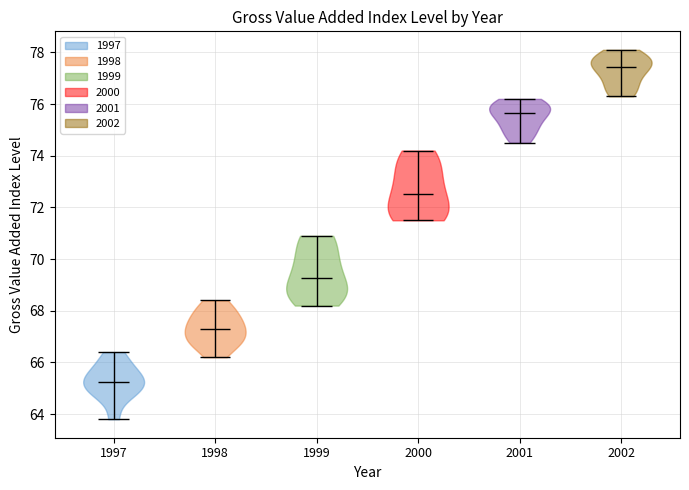

Reading left to right, read every violin against the y-axis: where its median line is, and the lowest and highest points it reaches. The values are not printed on the chart, so give them approximately, as read against the axis.

1997: median line 65.2, lowest point 63.8, highest point 66.4
1998: median line 67.4, lowest point 66.2, highest point 68.4
1999: median line 69.2, lowest point 68.2, highest point 71.0
2000: median line 72.6, lowest point 71.6, highest point 74.2
2001: median line 75.6, lowest point 74.6, highest point 76.2
2002: median line 77.4, lowest point 76.4, highest point 78.2